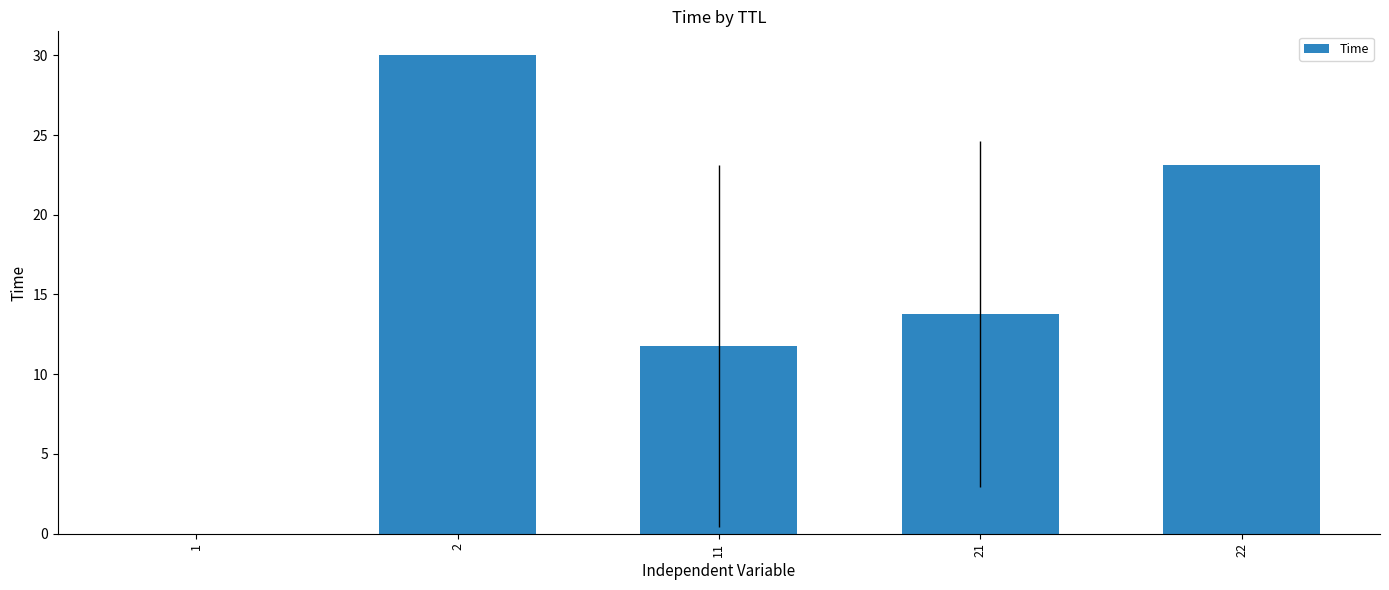

Which label corresponds to the largest value in the chart?

2